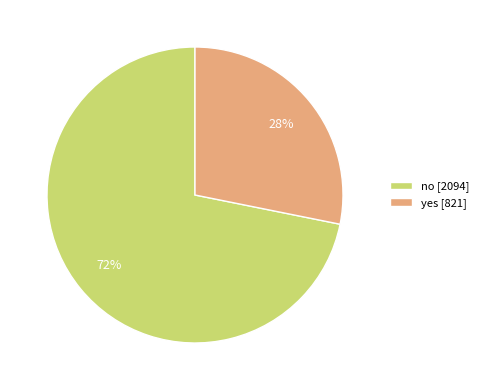

Combined, do no [2094] and yes [821] account for over 50%?

Yes